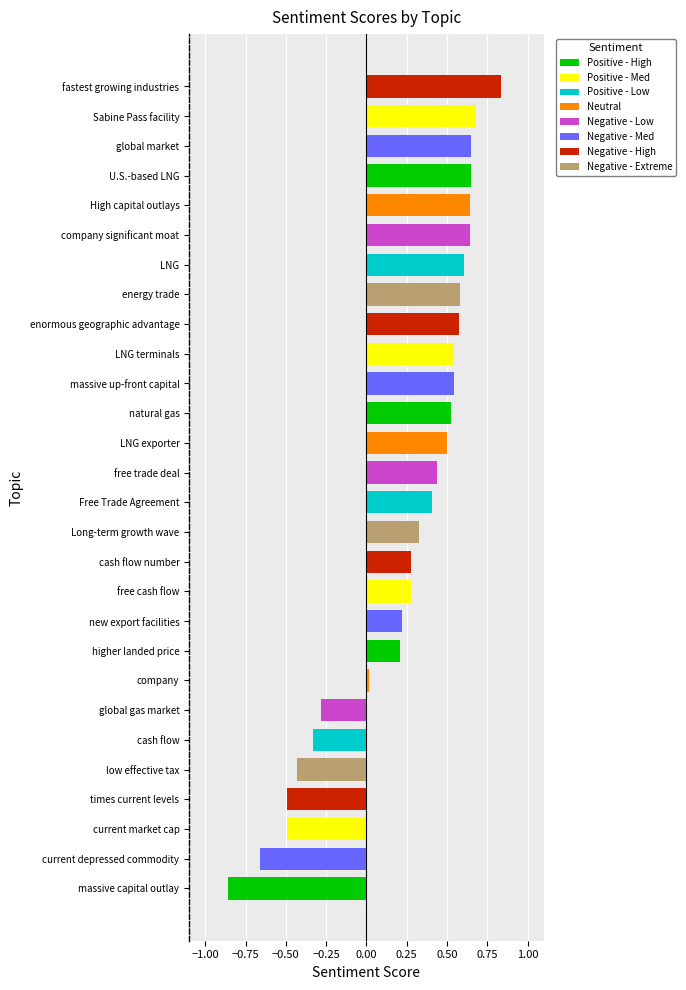

How many bars are there in total?

28